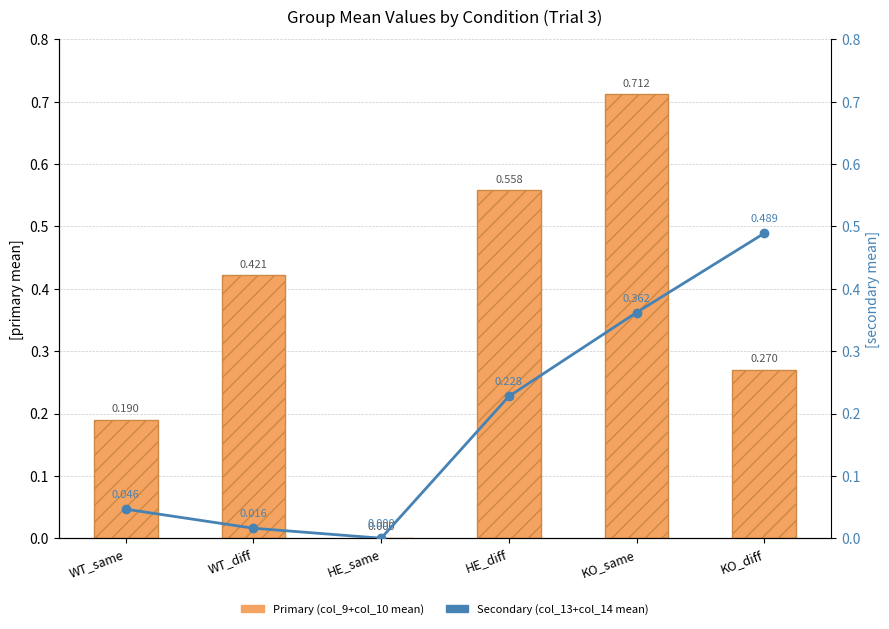

Rank the series by their average value, from highest to lowest.

Primary (col_9+col_10 mean), Secondary (col_13+col_14 mean)